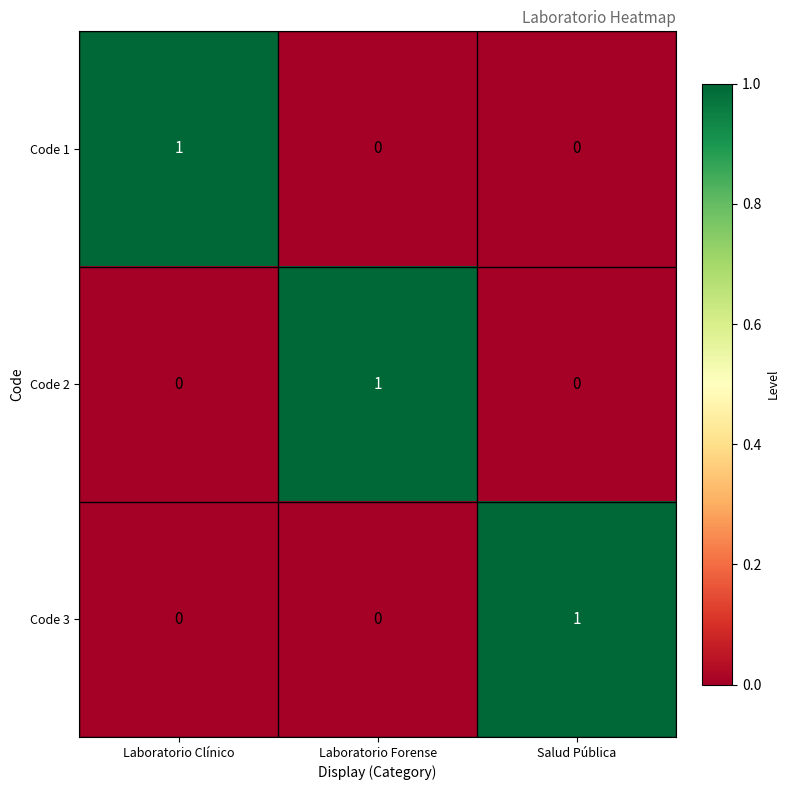

Count the Code 1 values in the range 0 to 1.

3